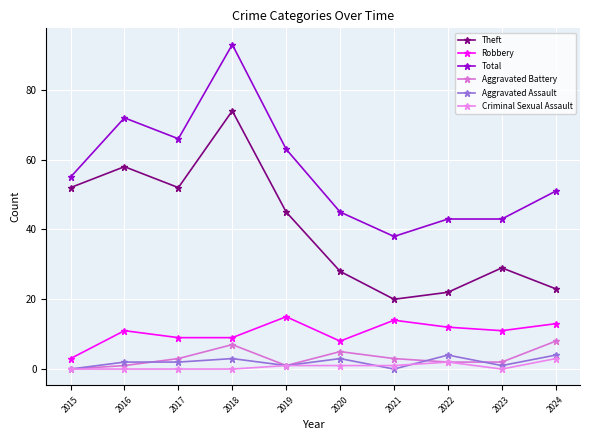

What is the difference between the highest and lowest values at 2023?

43